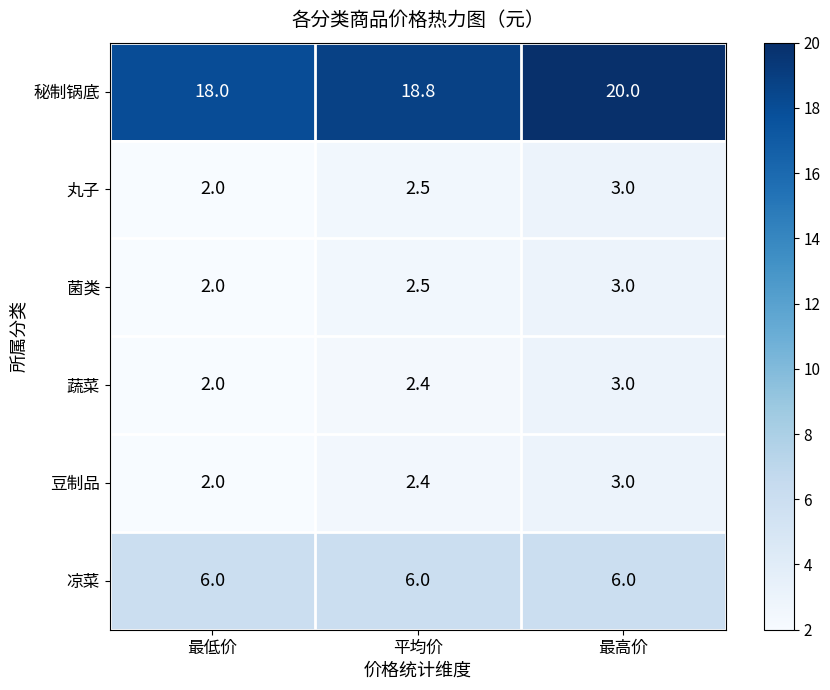

At how many categories does at least one series exceed 2?

3